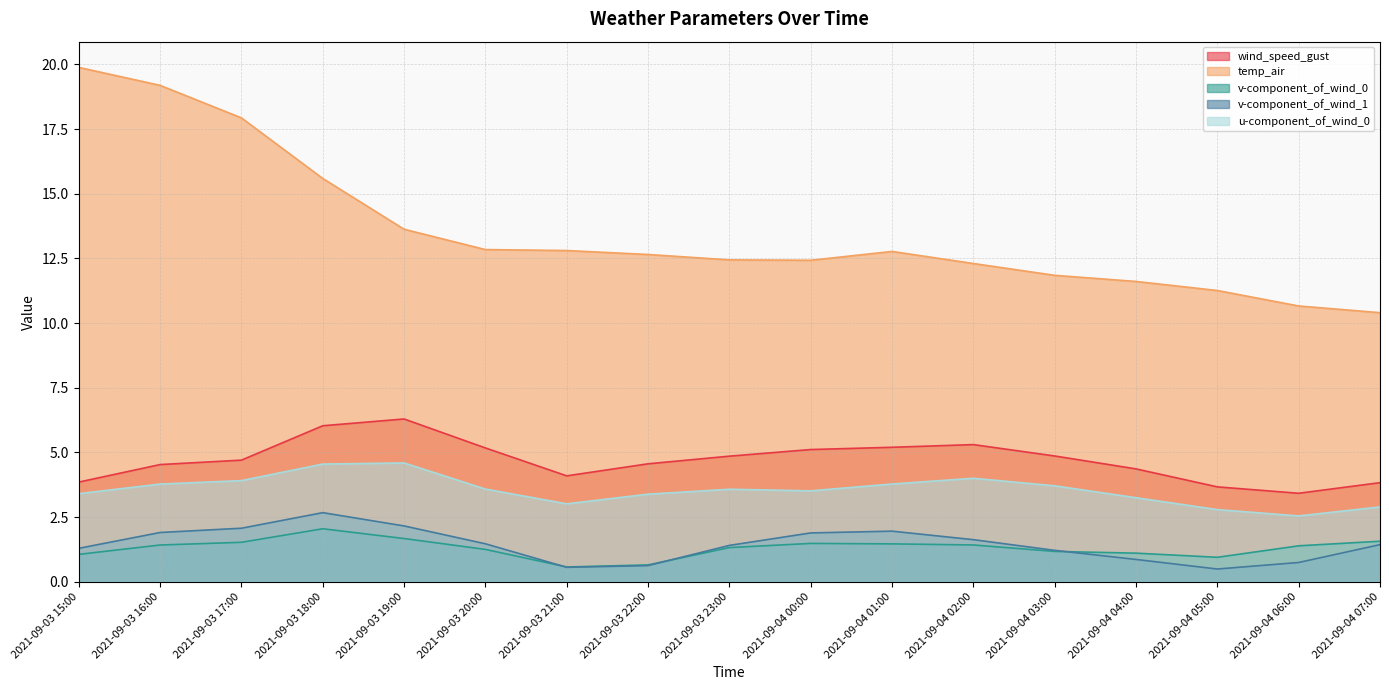

The value of u-component_of_wind_0 at 2021-09-04 00:00 is 2.3. True or false?

False